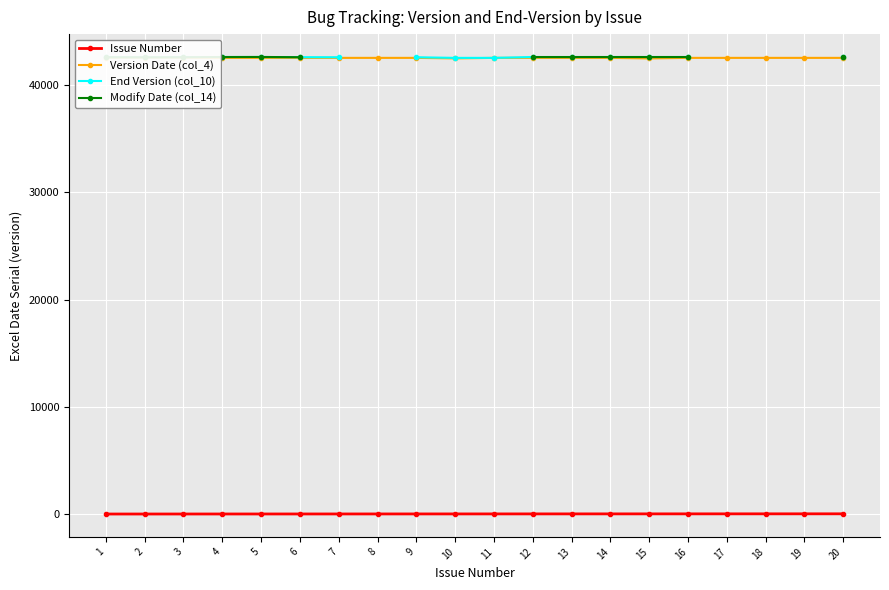

Rank the series by their average value, from highest to lowest.

Version Date (col_4), End Version (col_10), Modify Date (col_14), Issue Number